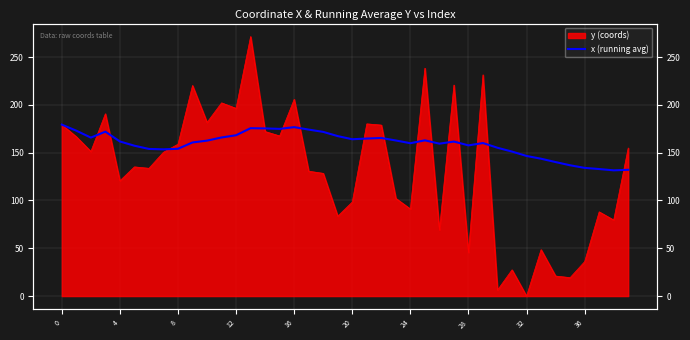

What is the difference between the values at 12 and 26?

8.8